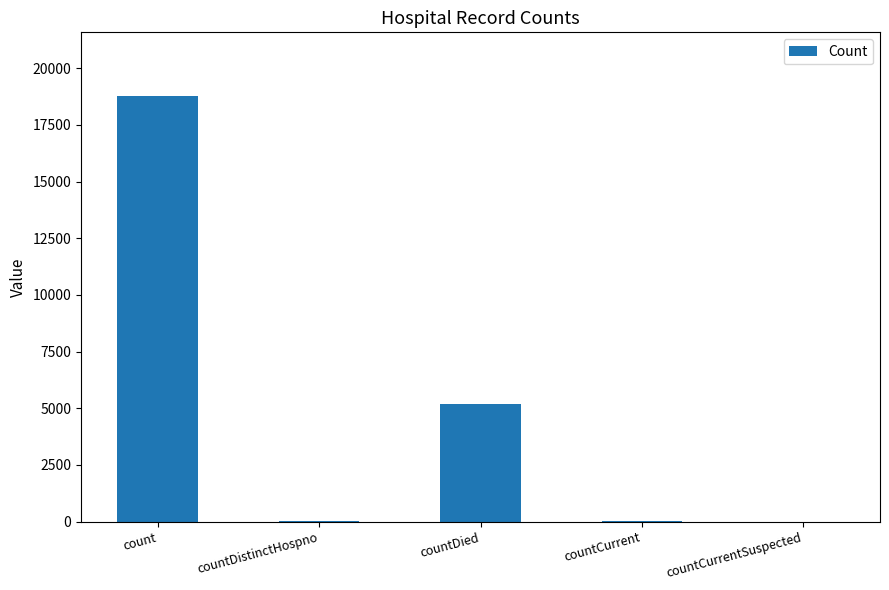

What is the sum of all values?

24018